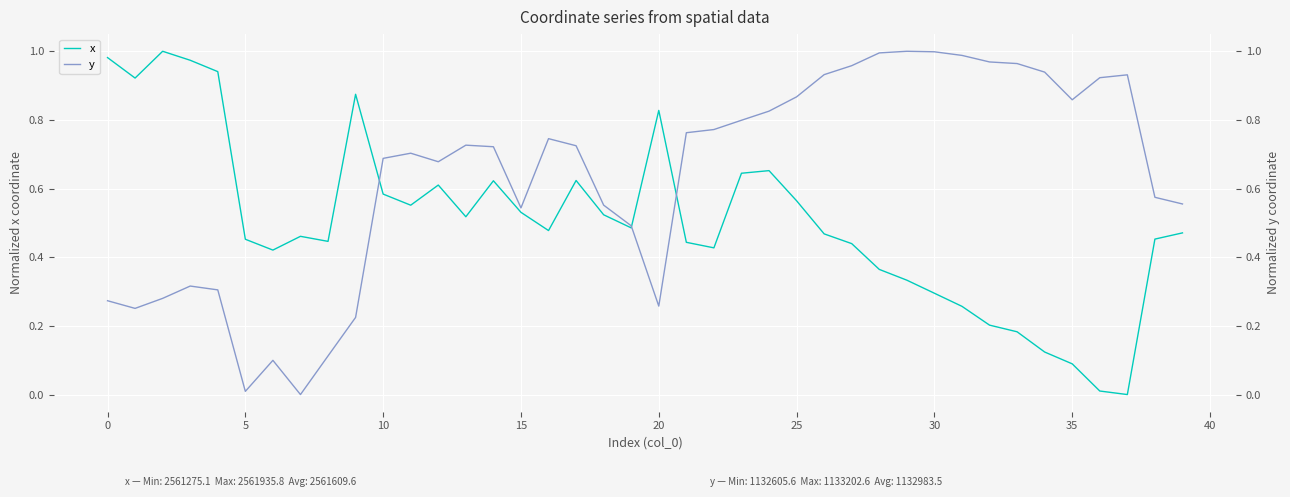

What is the sum of all y values?

25.3